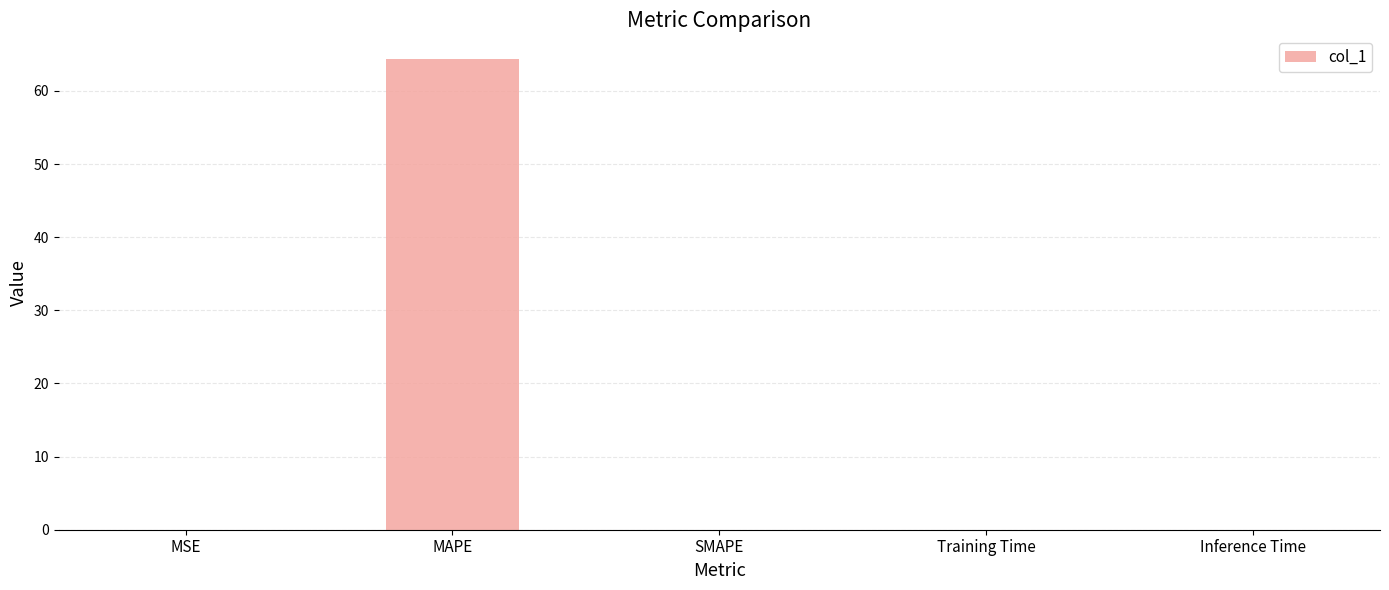

At which category does the chart reach its peak across all series?

MAPE